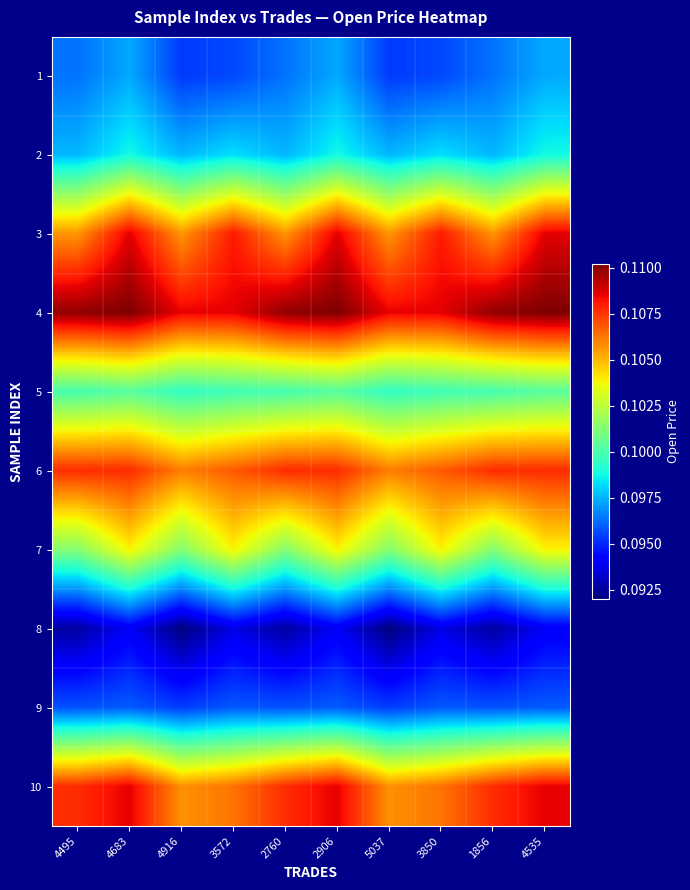

At how many categories does at least one series exceed 0?

10